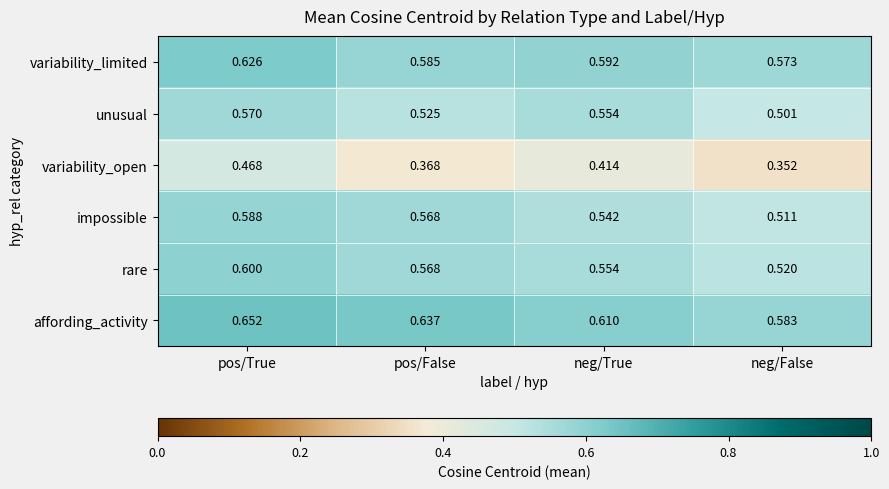

At which category does the chart reach its minimum across all series?

neg/False